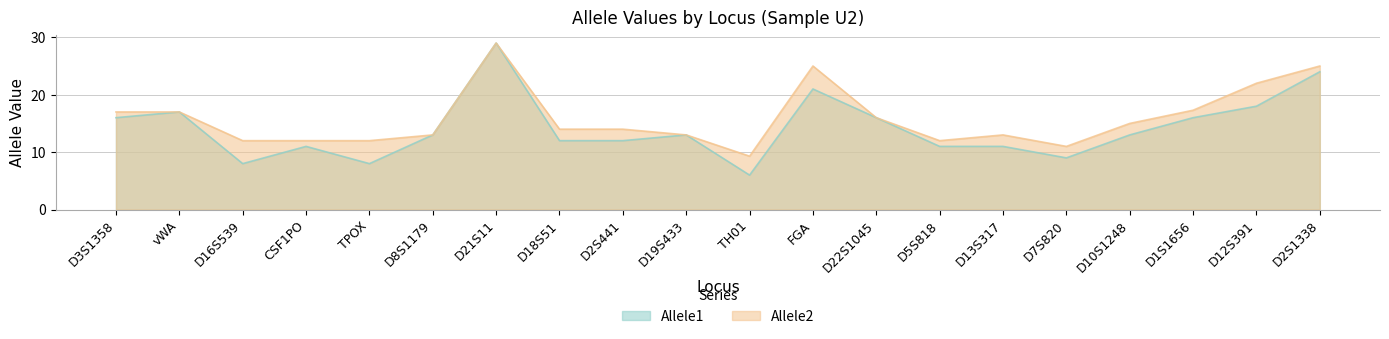

How many values in the Allele1 series are below 13?

9